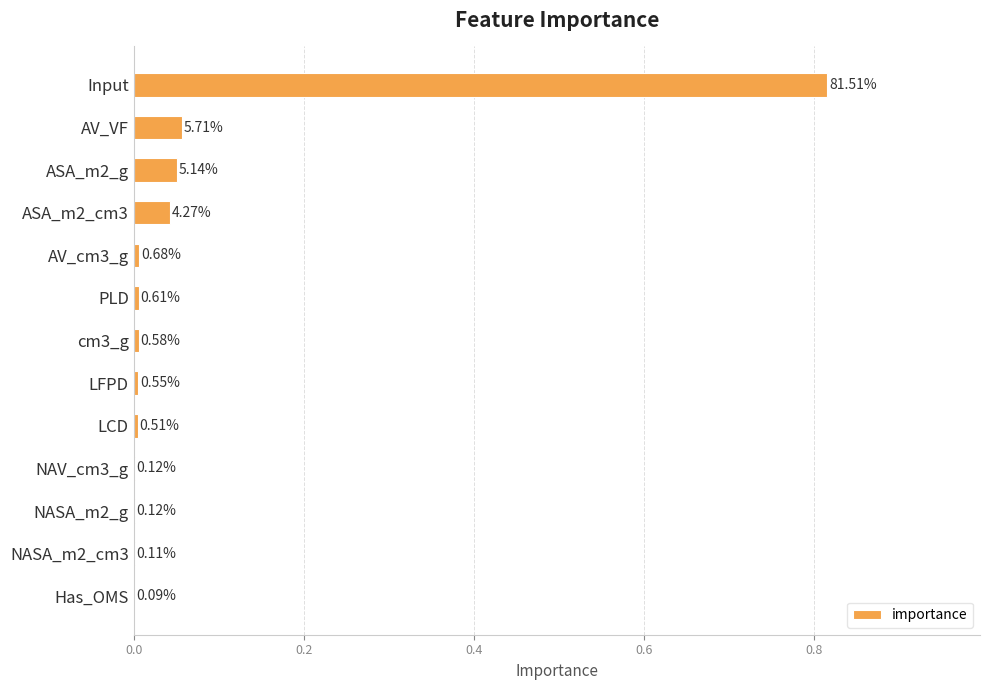

Are the bars horizontal?

Yes